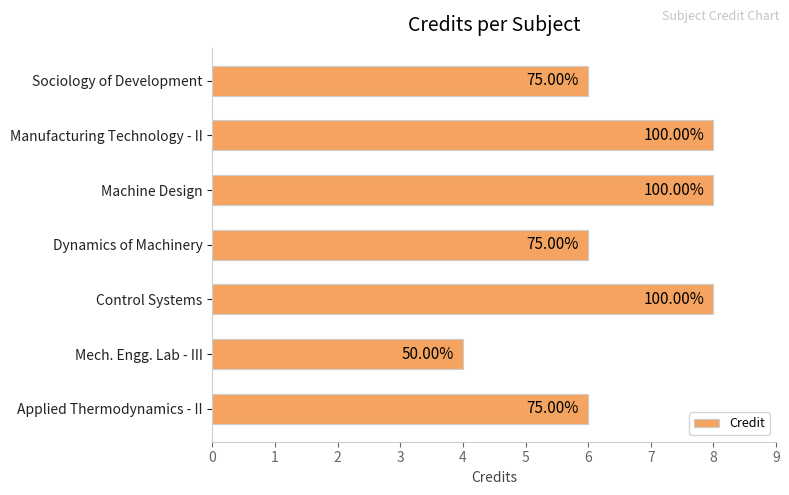

How many bars are there in total?

7